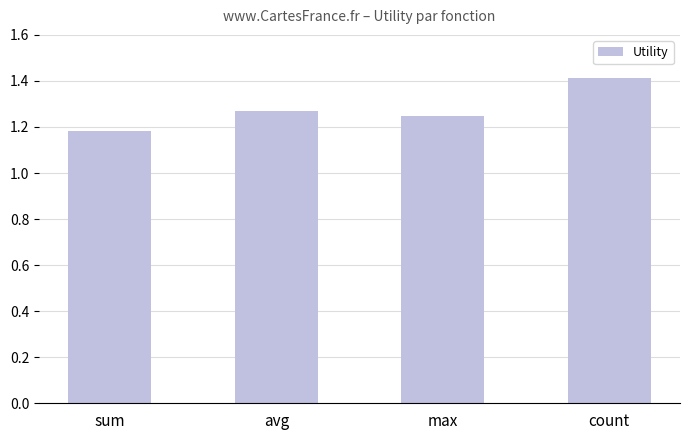

What is the difference between the values at avg and sum?

0.1